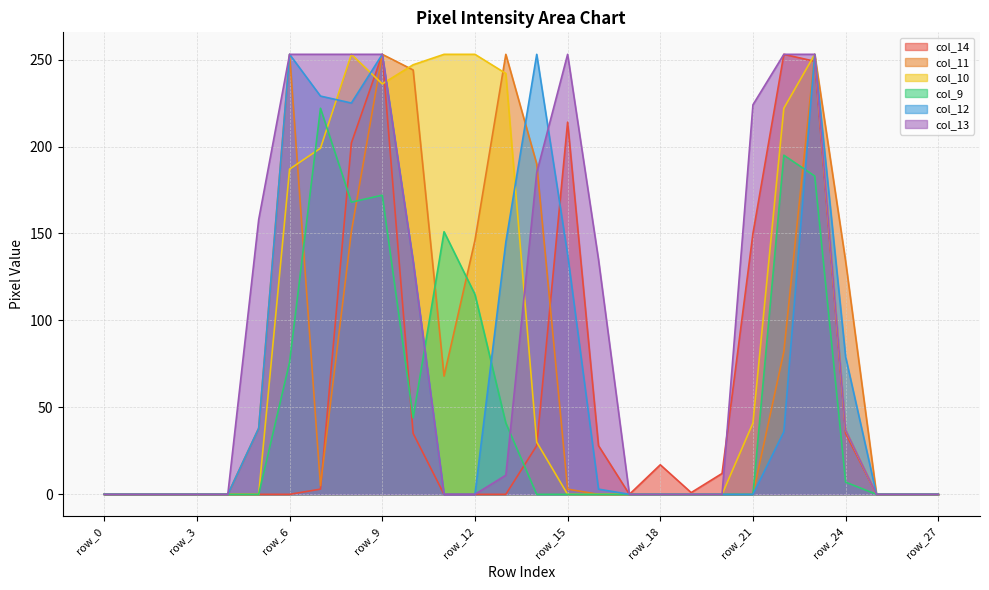

Which category has the lowest value across all series?

row_0